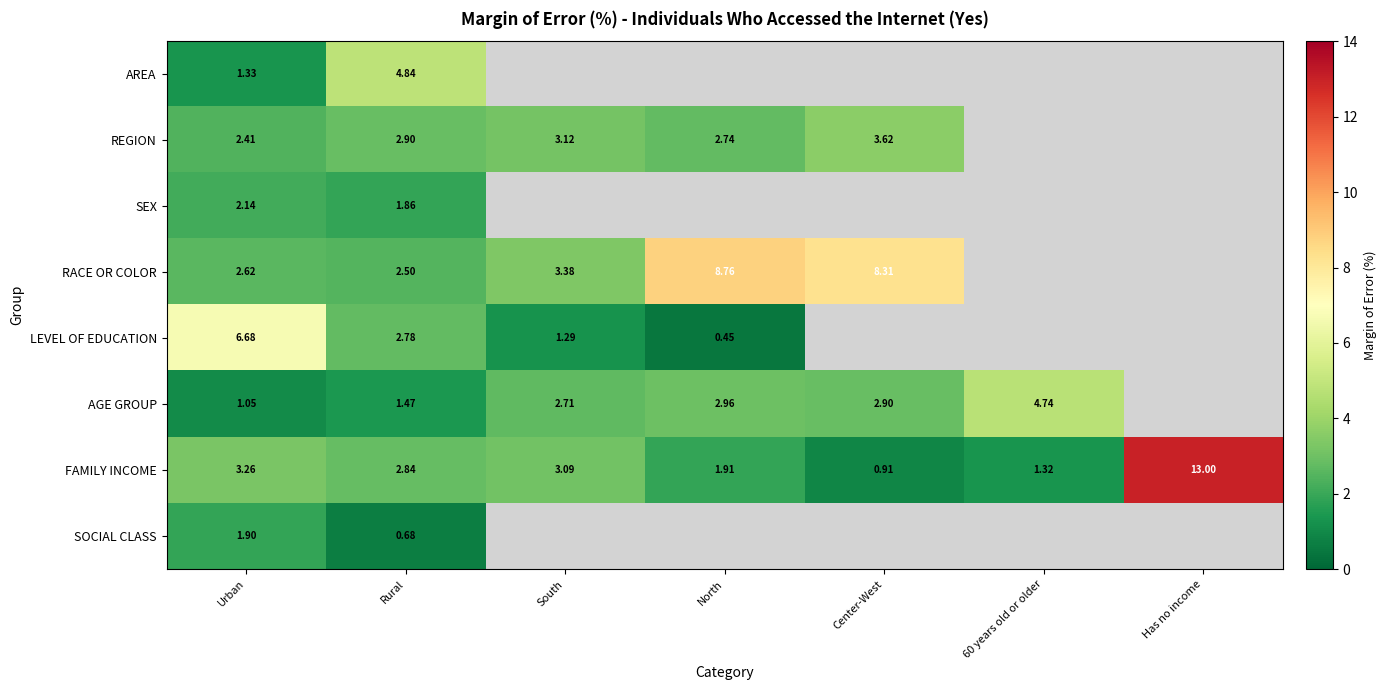

Where is FAMILY INCOME nearest to the value 6?

Urban